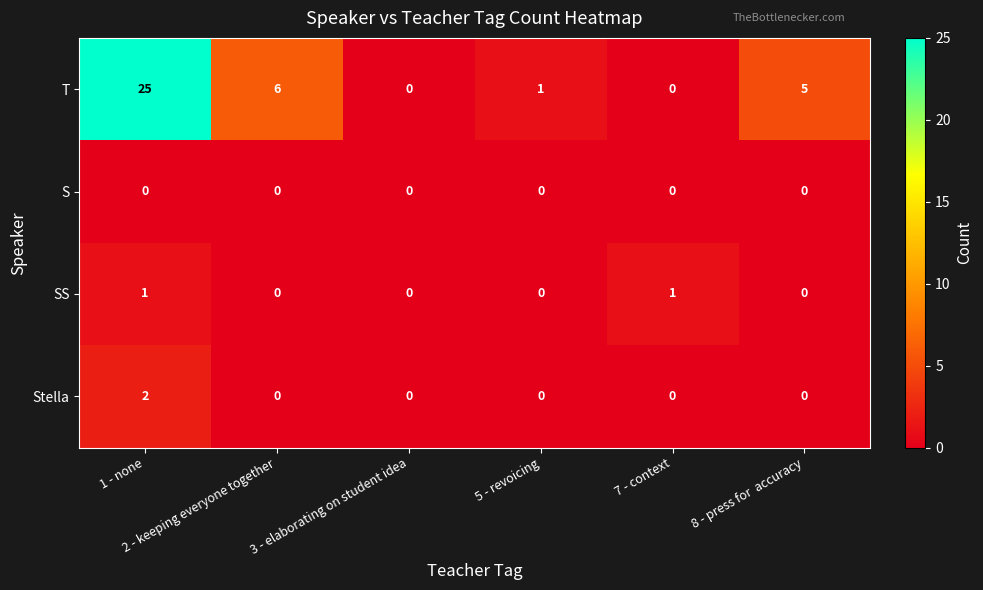

Which series has the largest total across all categories?

T